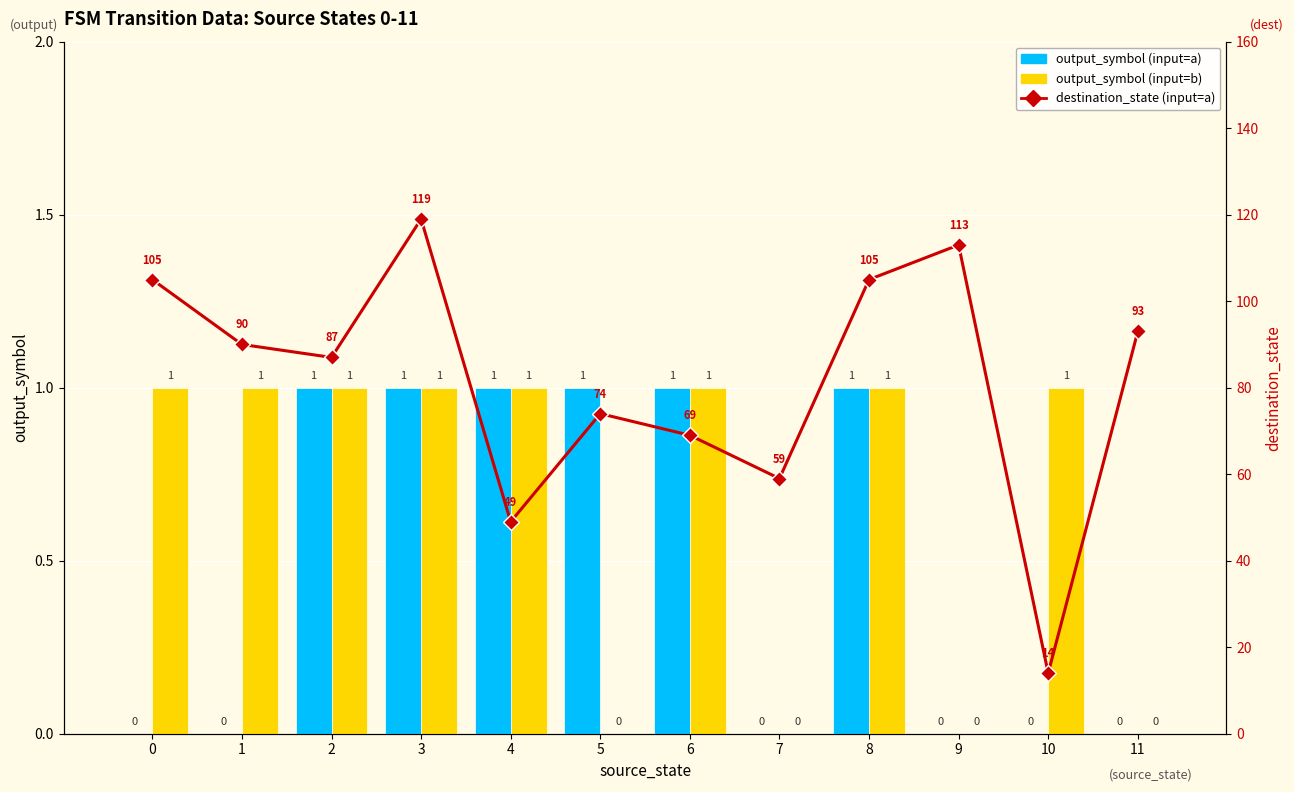

What is the total value across all series at 9?

113